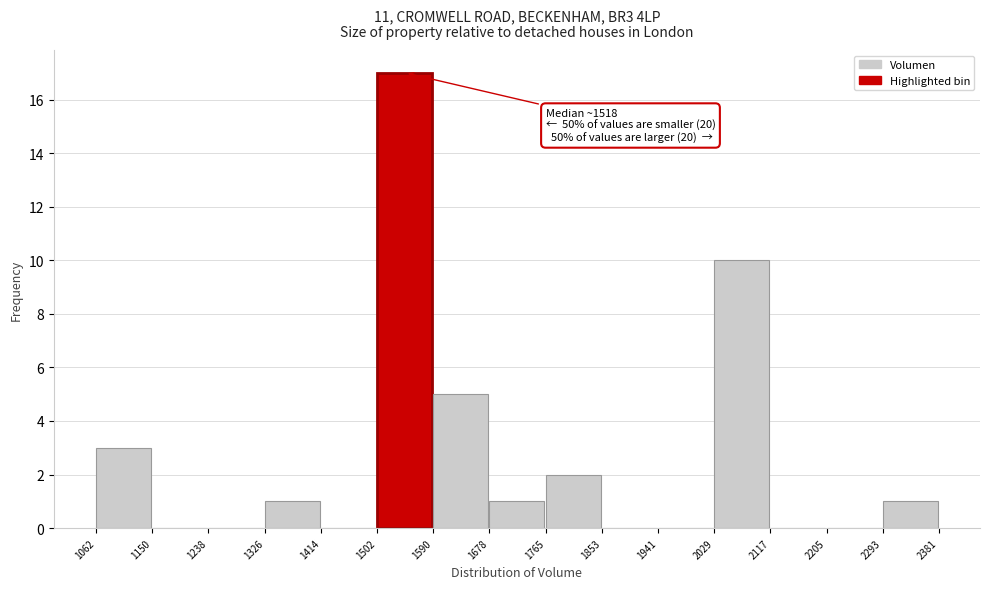

Over which range of the x-axis is the bar tallest?

1502 to 1590